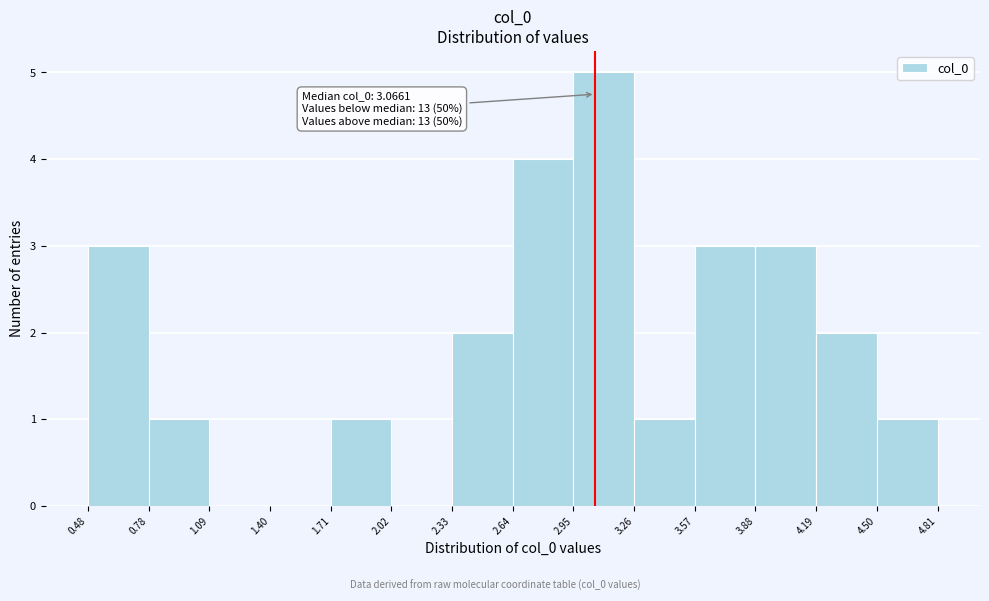

Over which range of the x-axis is the bar tallest?

2.95 to 3.26